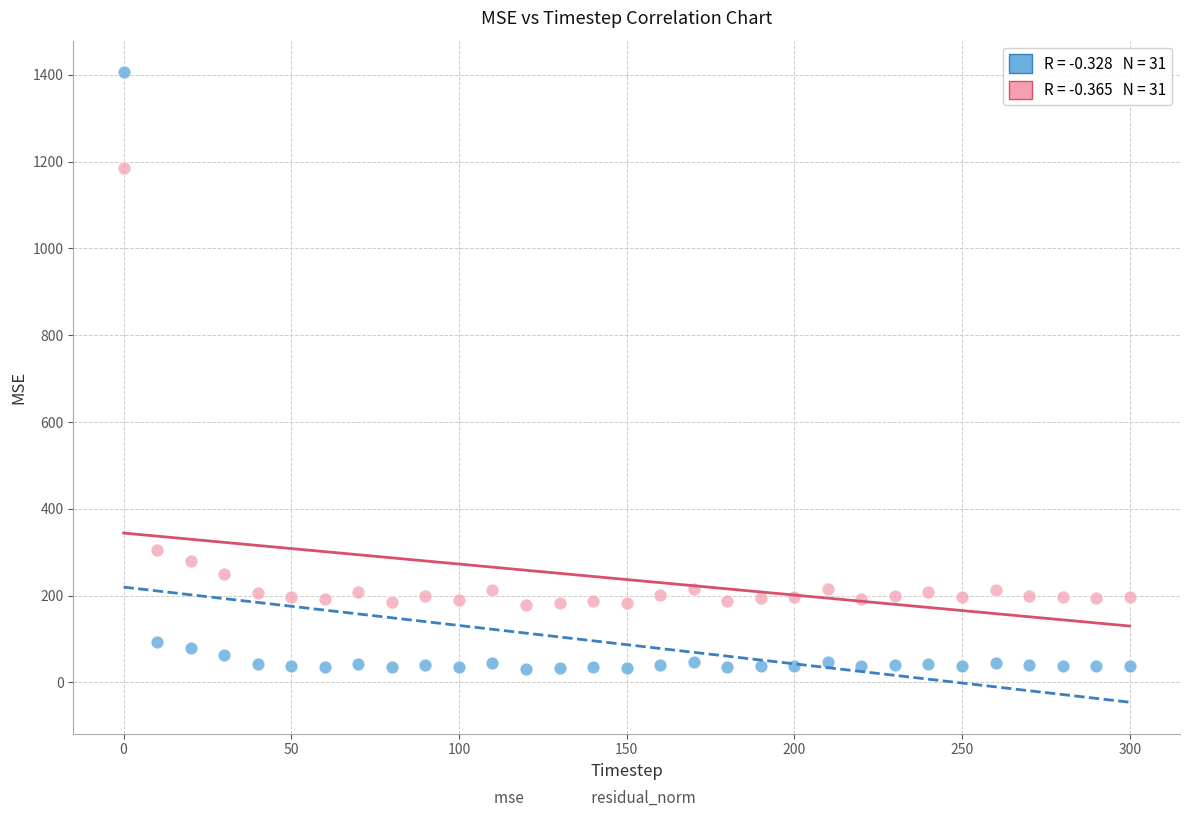

Across all series, what Y value is closest to 718?

305.9